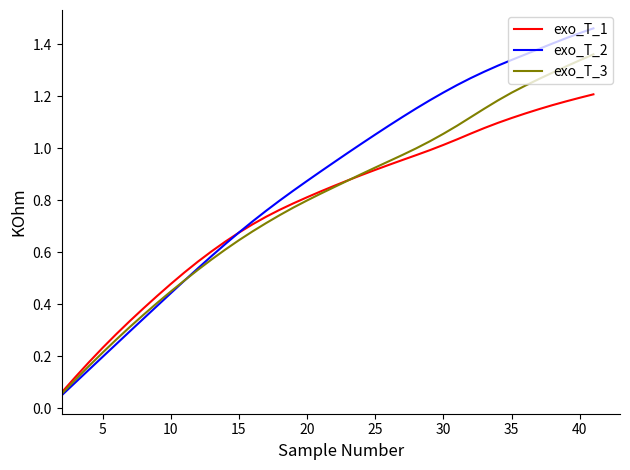

After their last crossing, which series has the higher values: exo_T_1 or exo_T_3?

exo_T_3